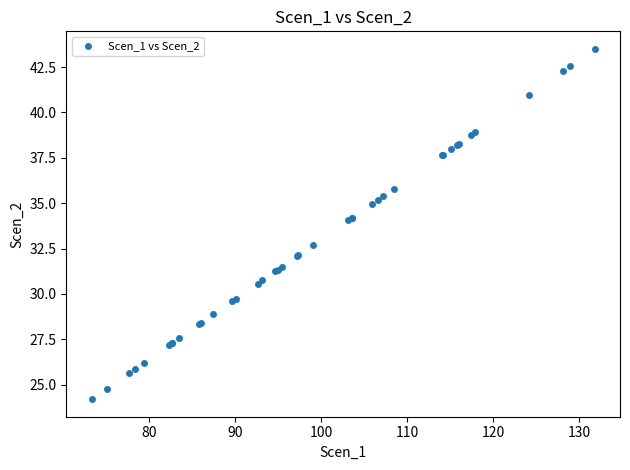

What Y value in the scatter plot is closest to 33?

32.7